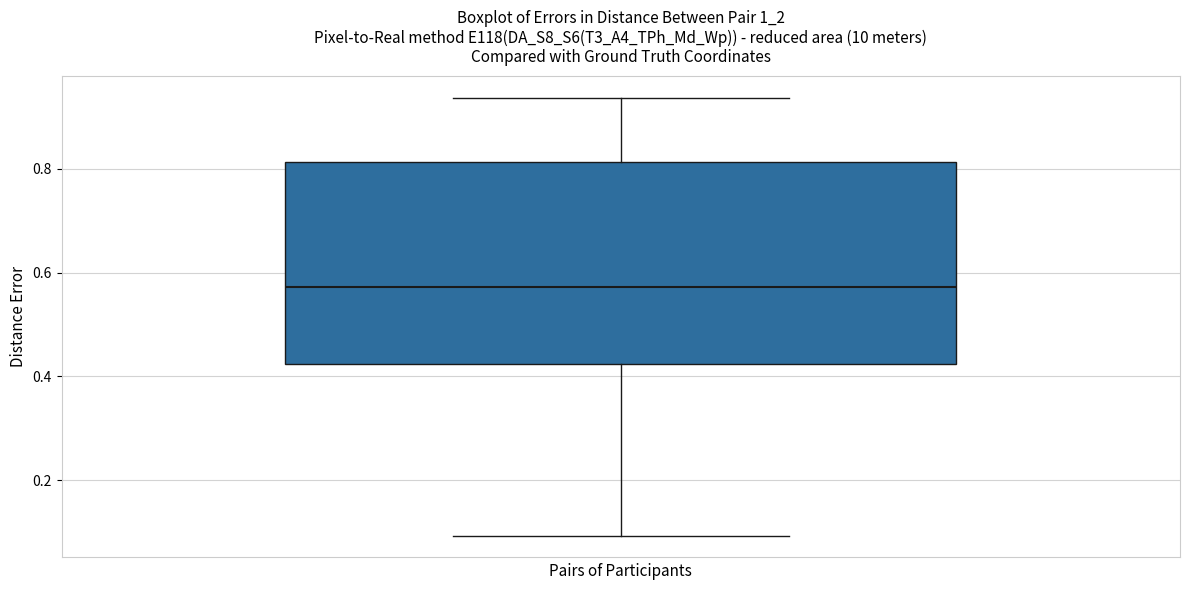

Where is the upper edge of the box on the y-axis? The values are not printed on the chart, so give them approximately, as read against the axis.

0.82